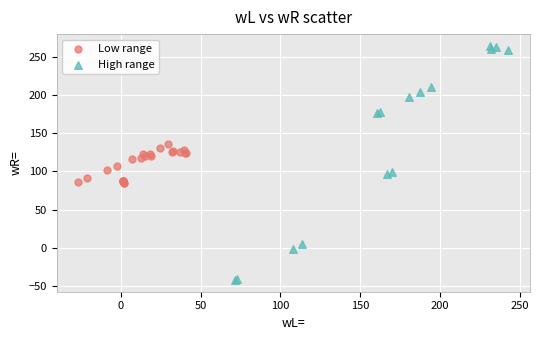

Which series has the largest Y range (max minus min)?

High range